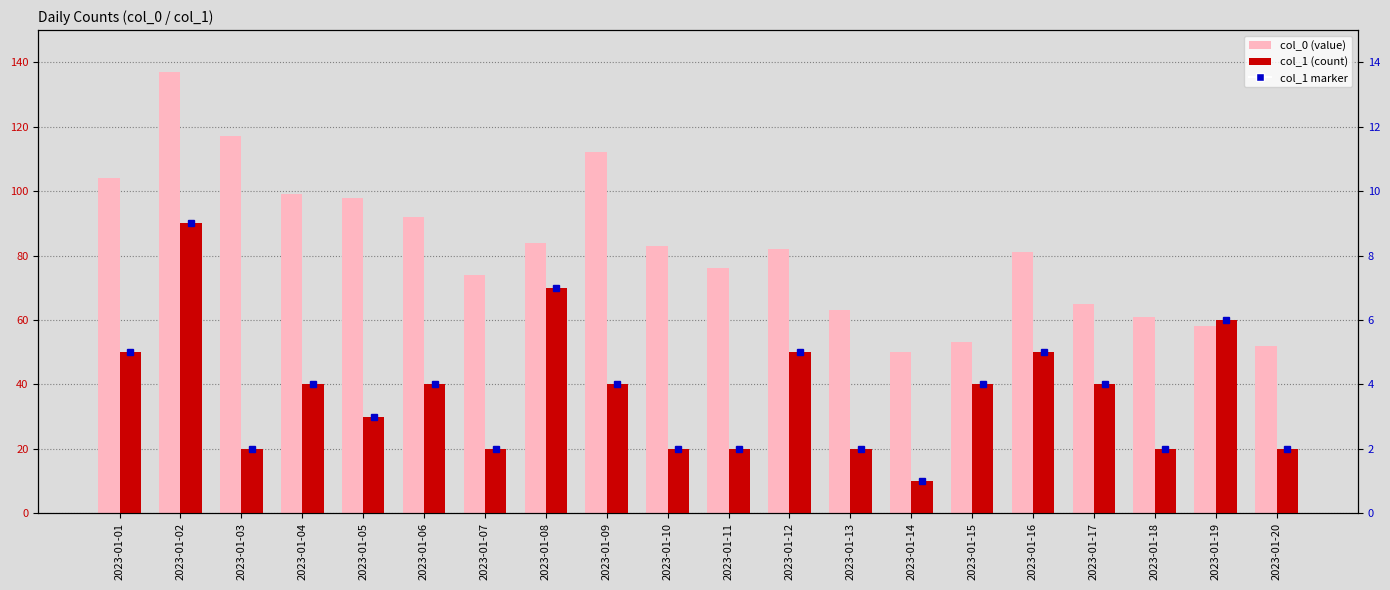

At which label is col_0 (value) closest to 93?

2023-01-06